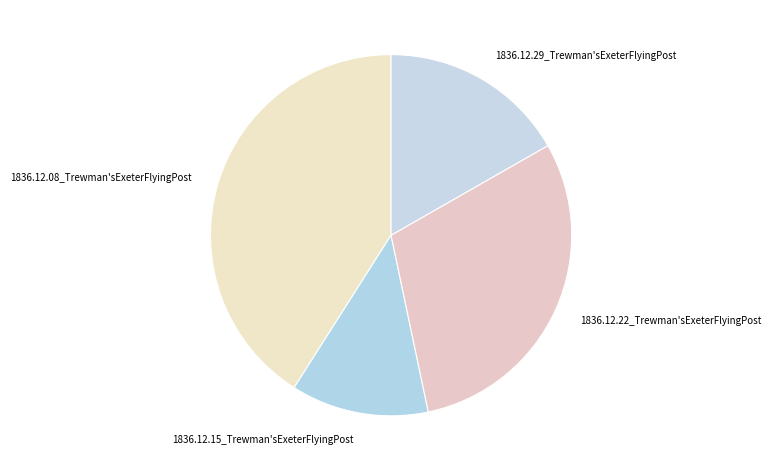

True or false: 1836.12.15_Trewman'sExeterFlyingPost accounts for 27% of the total.

False